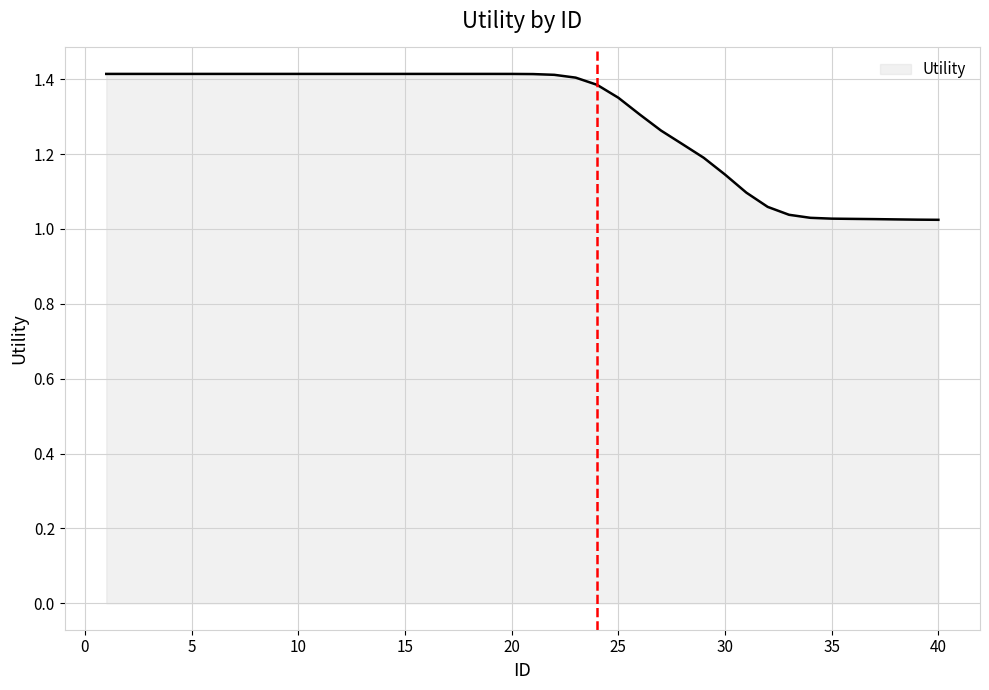

What is the difference between the maximum and minimum values?

0.4